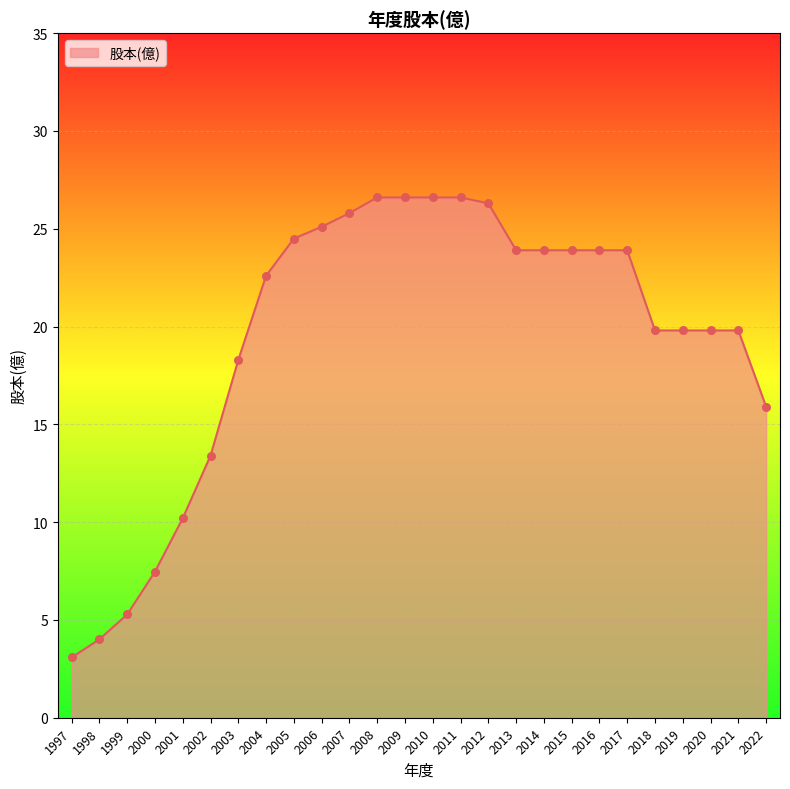

Between 2001 and 1999, which is larger?

2001